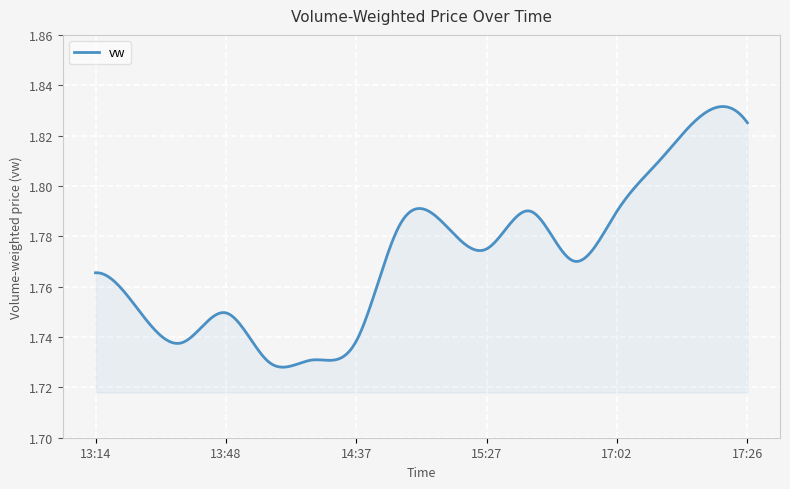

Is this an area chart (filled region under the line)?

Yes